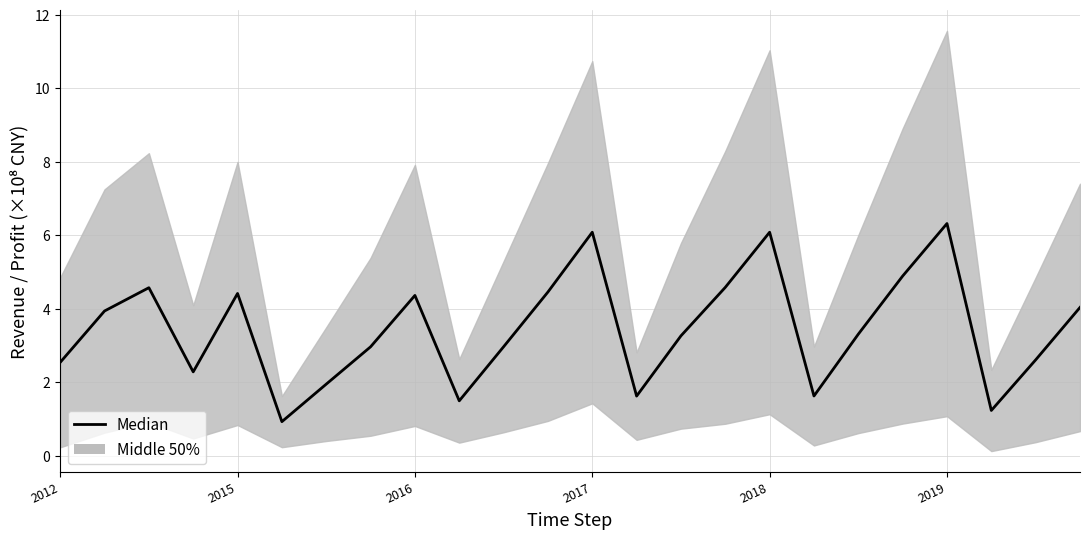

What position from the left is 2016?

9